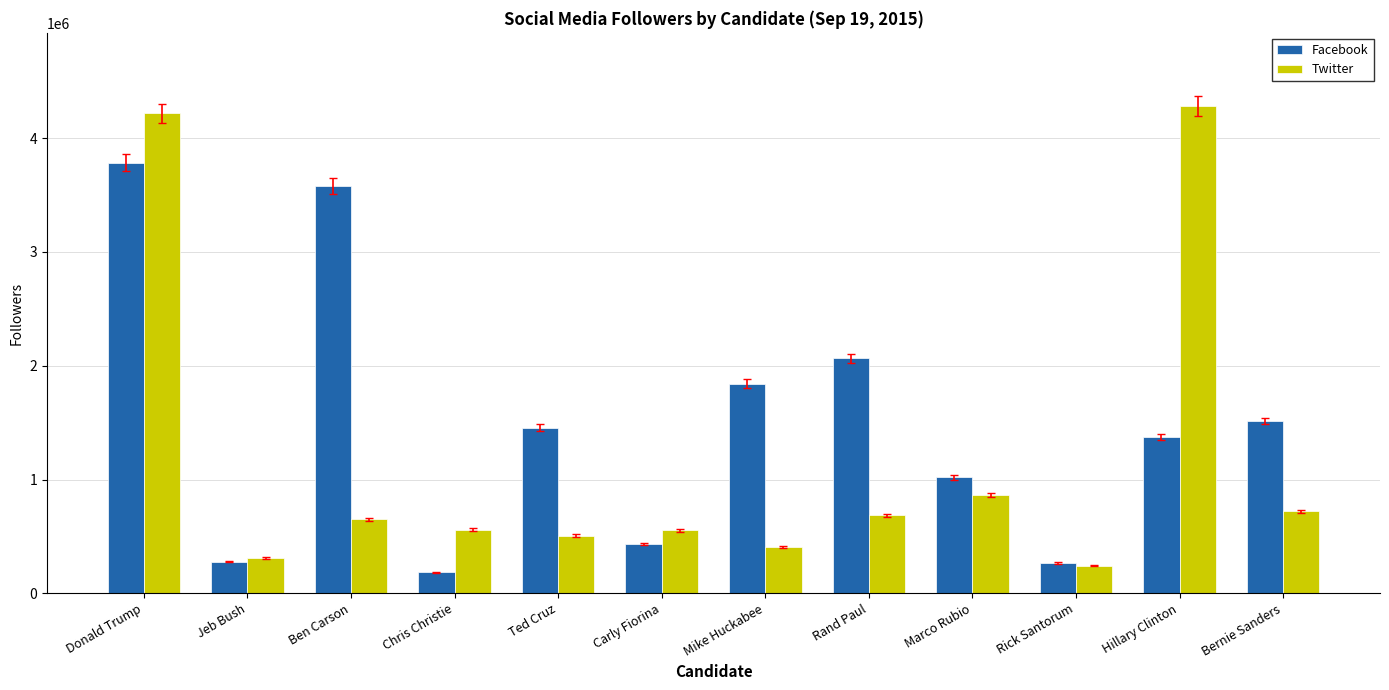

What is the value of the Facebook bar at the 8th from the left?

2064848